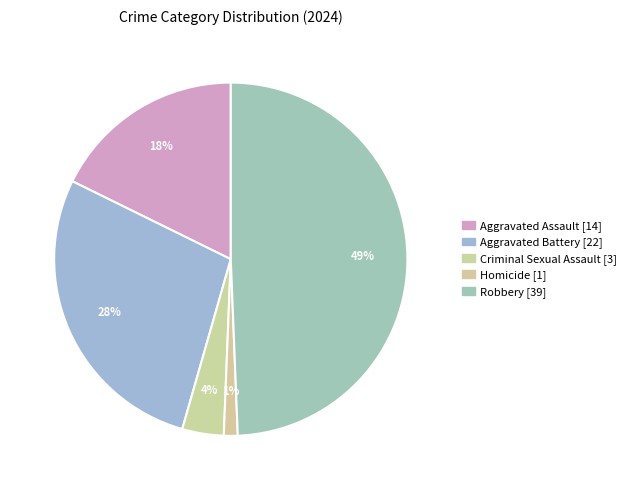

What percentage is the Robbery slice, to the nearest percent?

49%